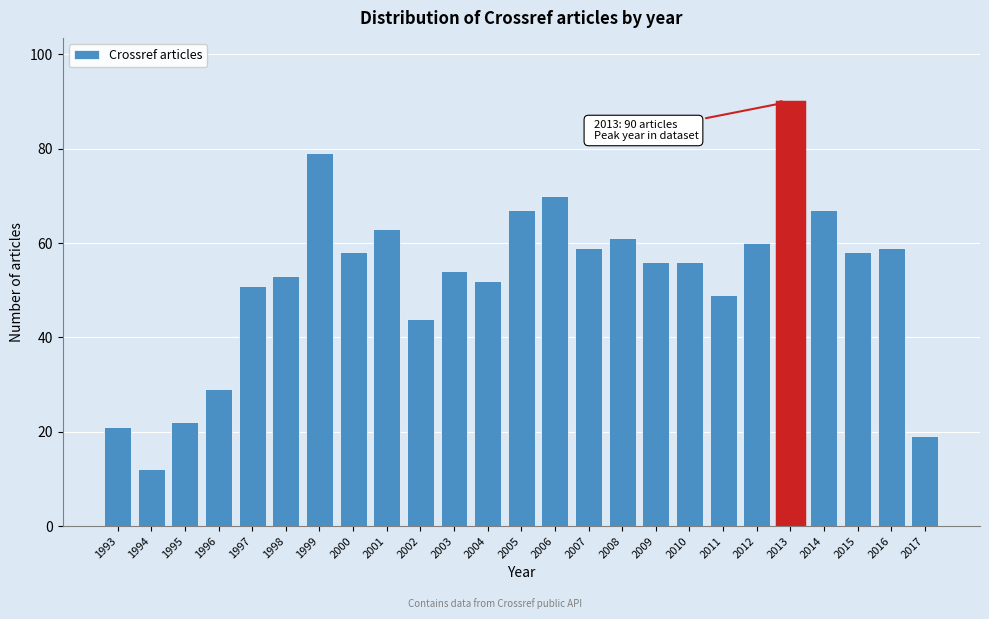

Reading left to right, extract all data points from this chart.

21	12	22	29	51	53	79	58	63	44	54	52	67	70	59	61	56	56	49	60	90	67	58	59	19